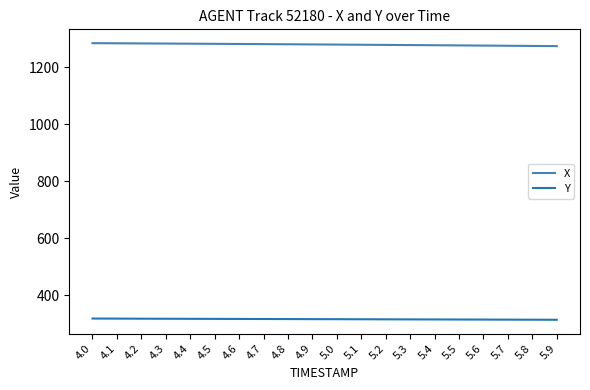

How many values in the X series exceed 1280?

10